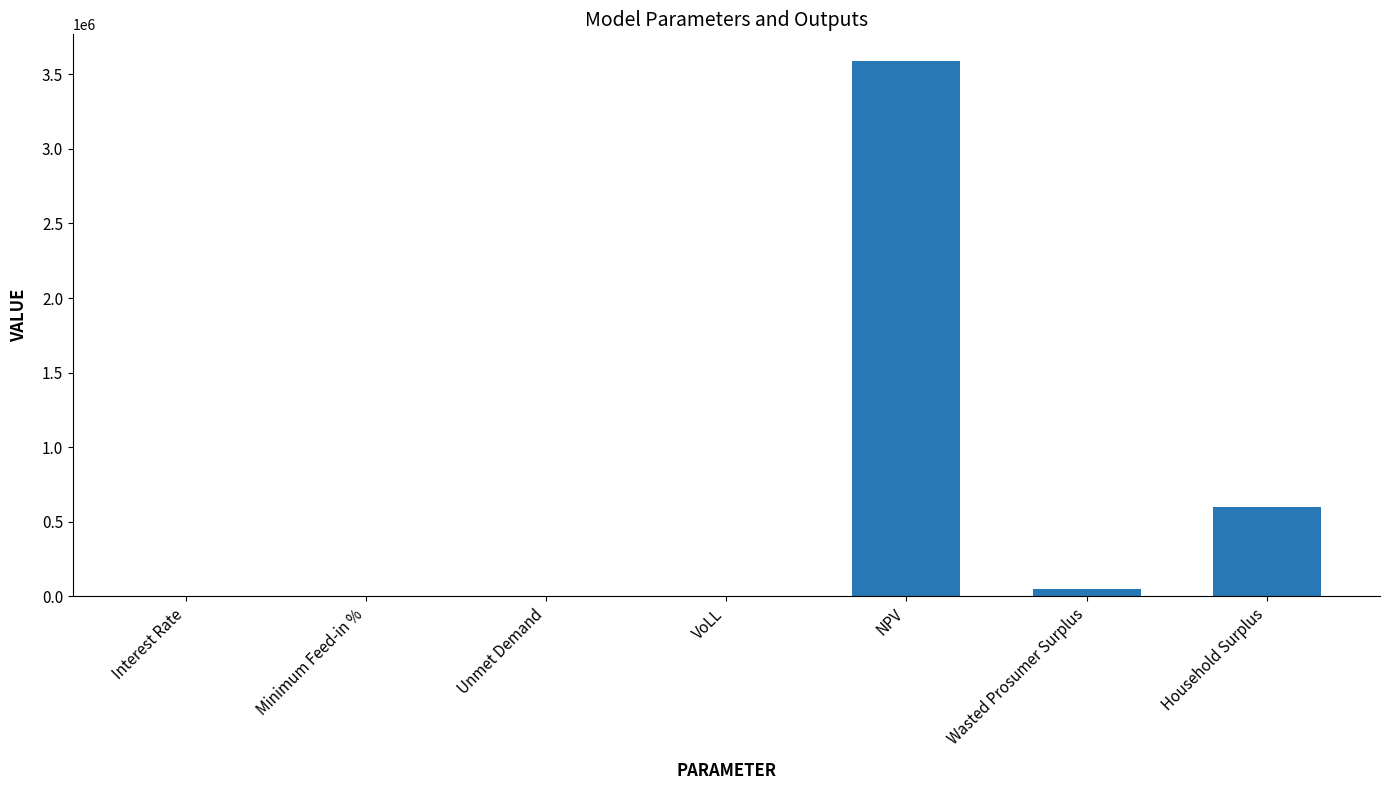

Between NPV and Interest Rate, which is larger?

NPV